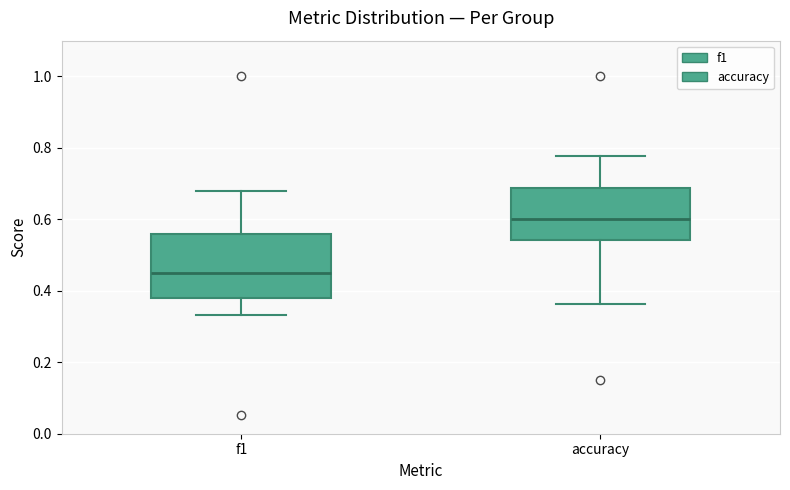

Comparing the boxes themselves (not the whiskers), which one is the tallest?

f1